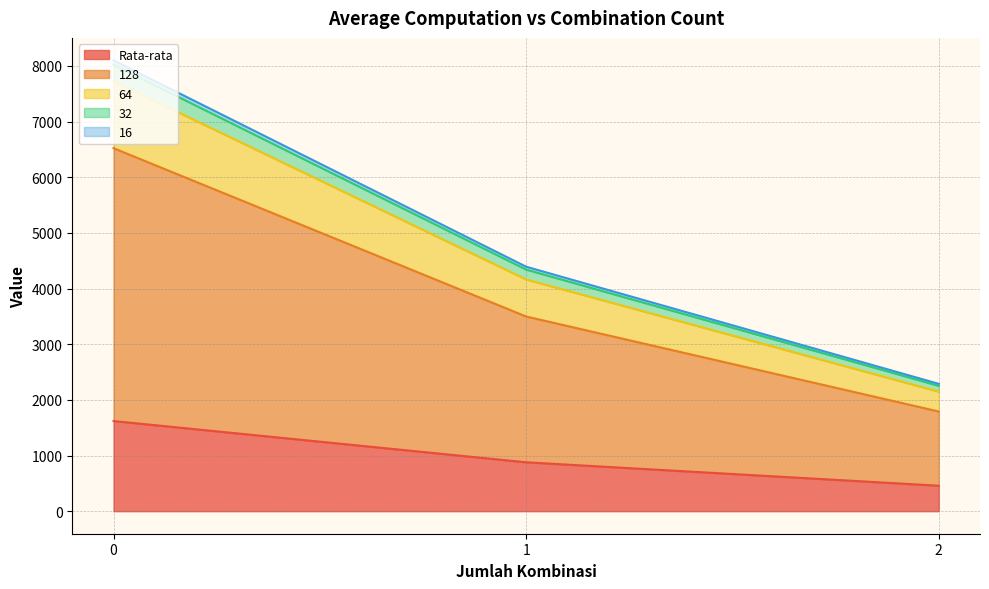

The Rata-rata series shows 1081.2 at 0. True or false?

False